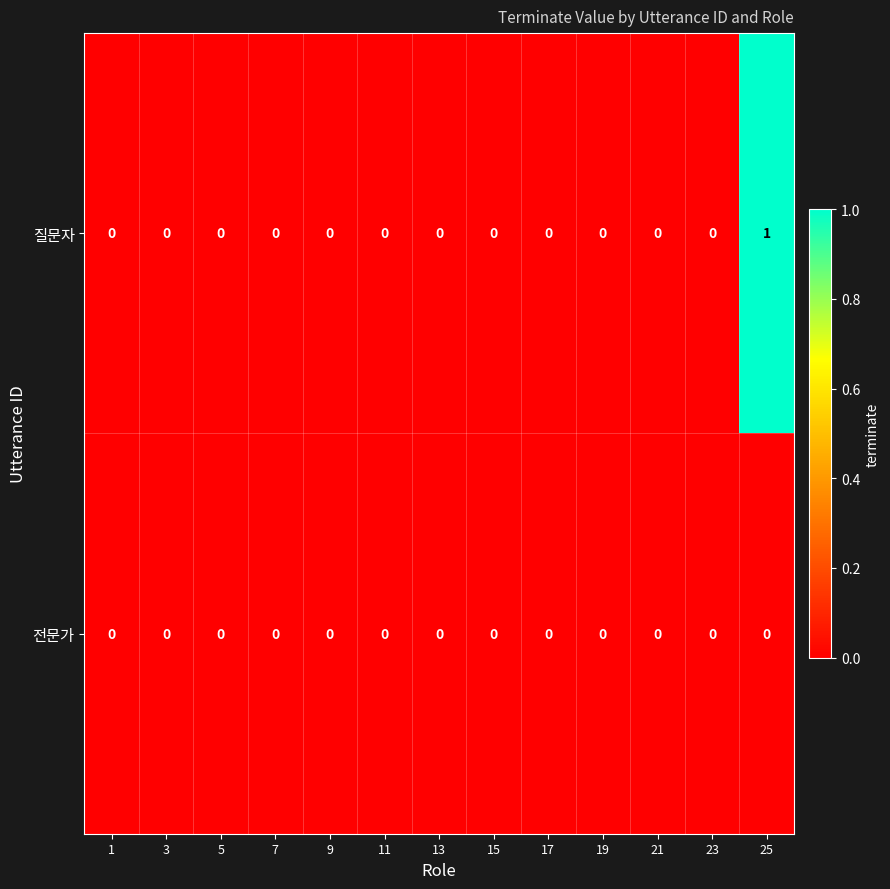

Reading left to right, list all the values displayed in this chart.

질문자: 0	0	0	0	0	0	0	0	0	0	0	0	1
전문가: 0	0	0	0	0	0	0	0	0	0	0	0	0